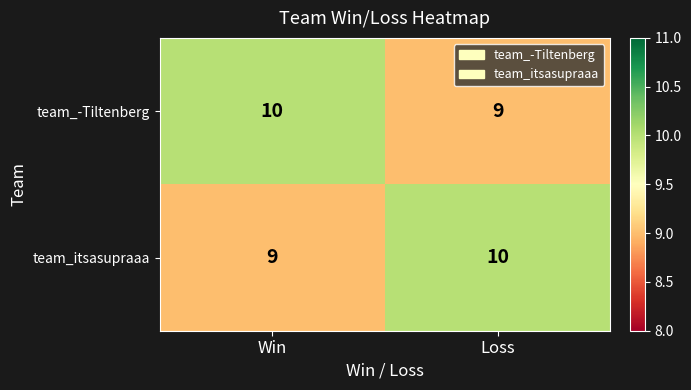

Is it true that team_-Tiltenberg equals 9 at Loss?

True